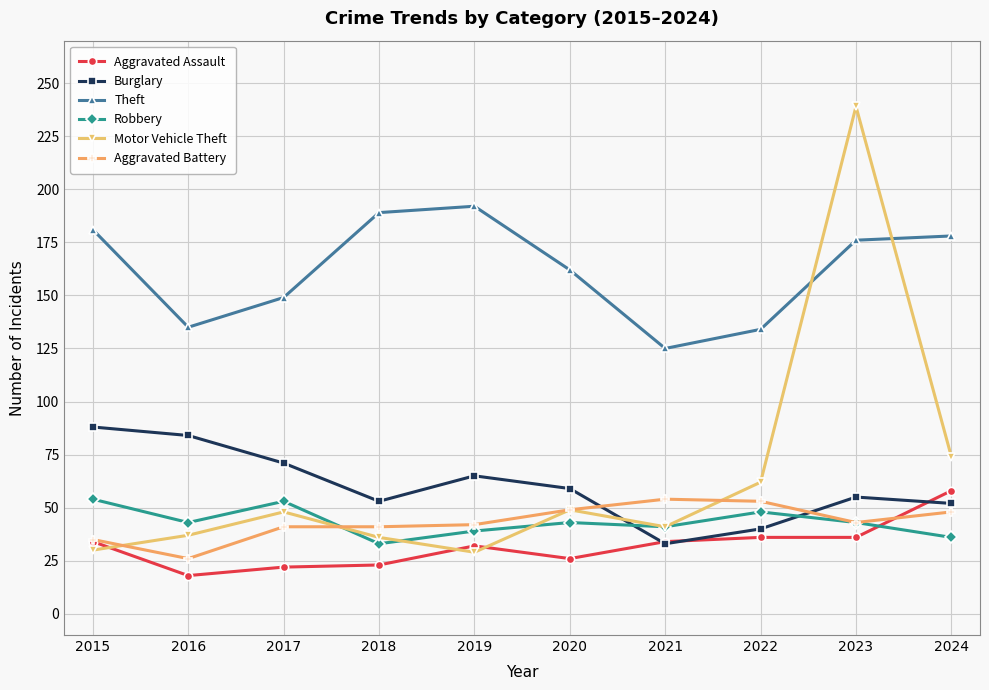

Is this an area chart (filled region under the line)?

No